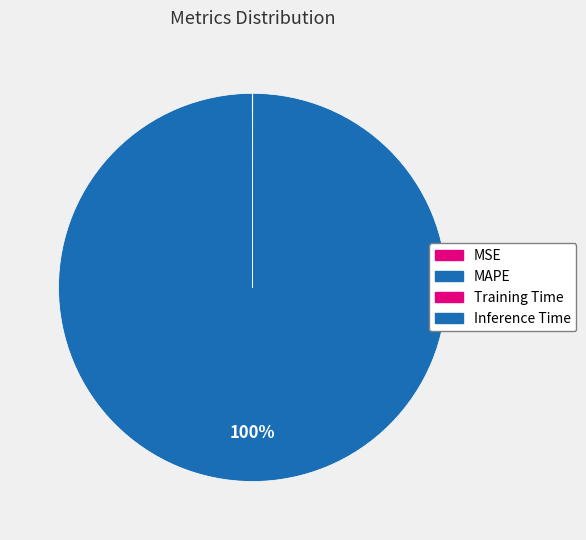

True or false: MSE accounts for 14% of the total.

False